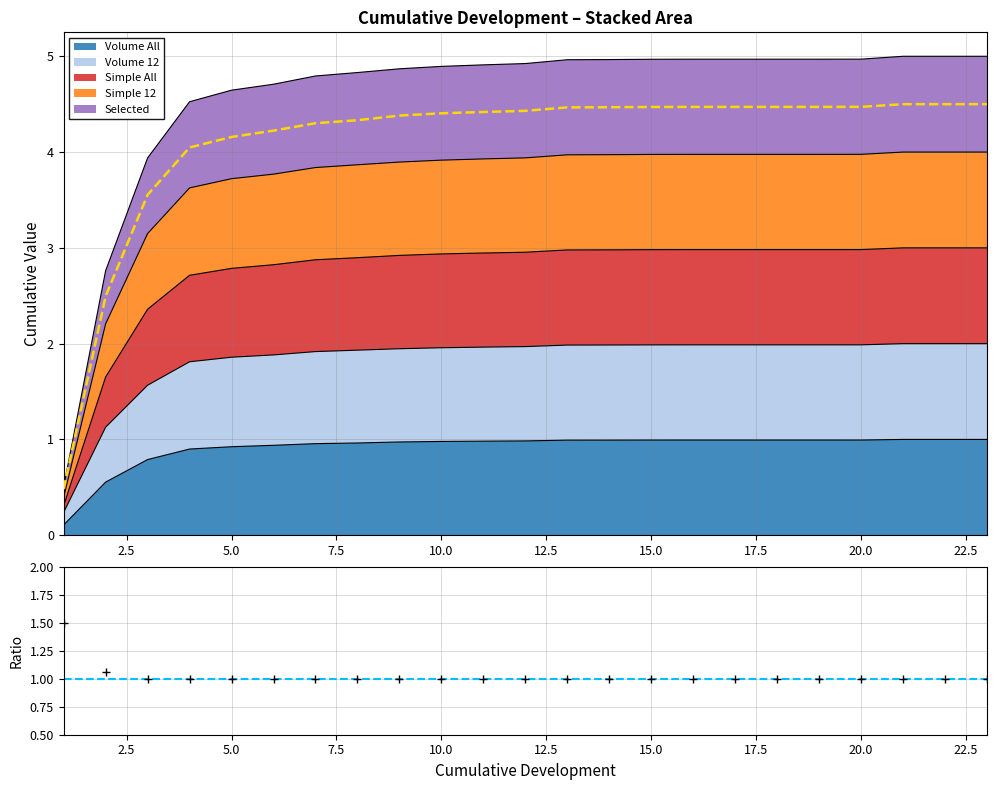

At which label is the value closest to 2?

2.5